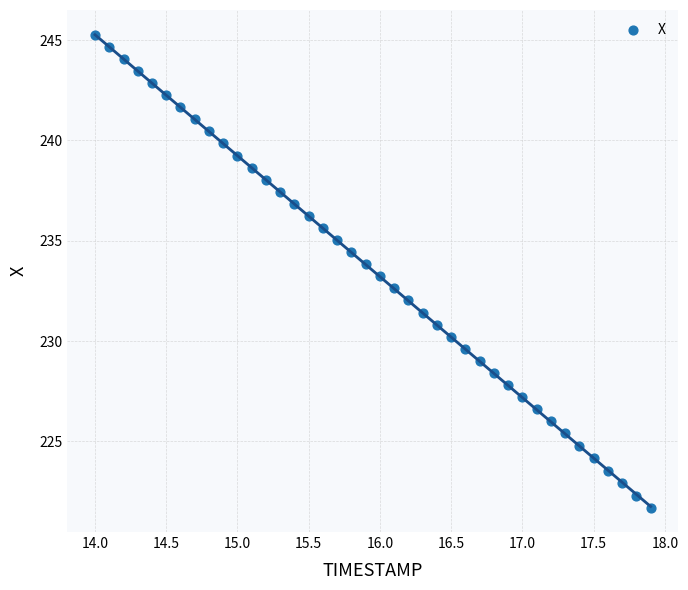

What is the range of X values (max minus min)?

3.9